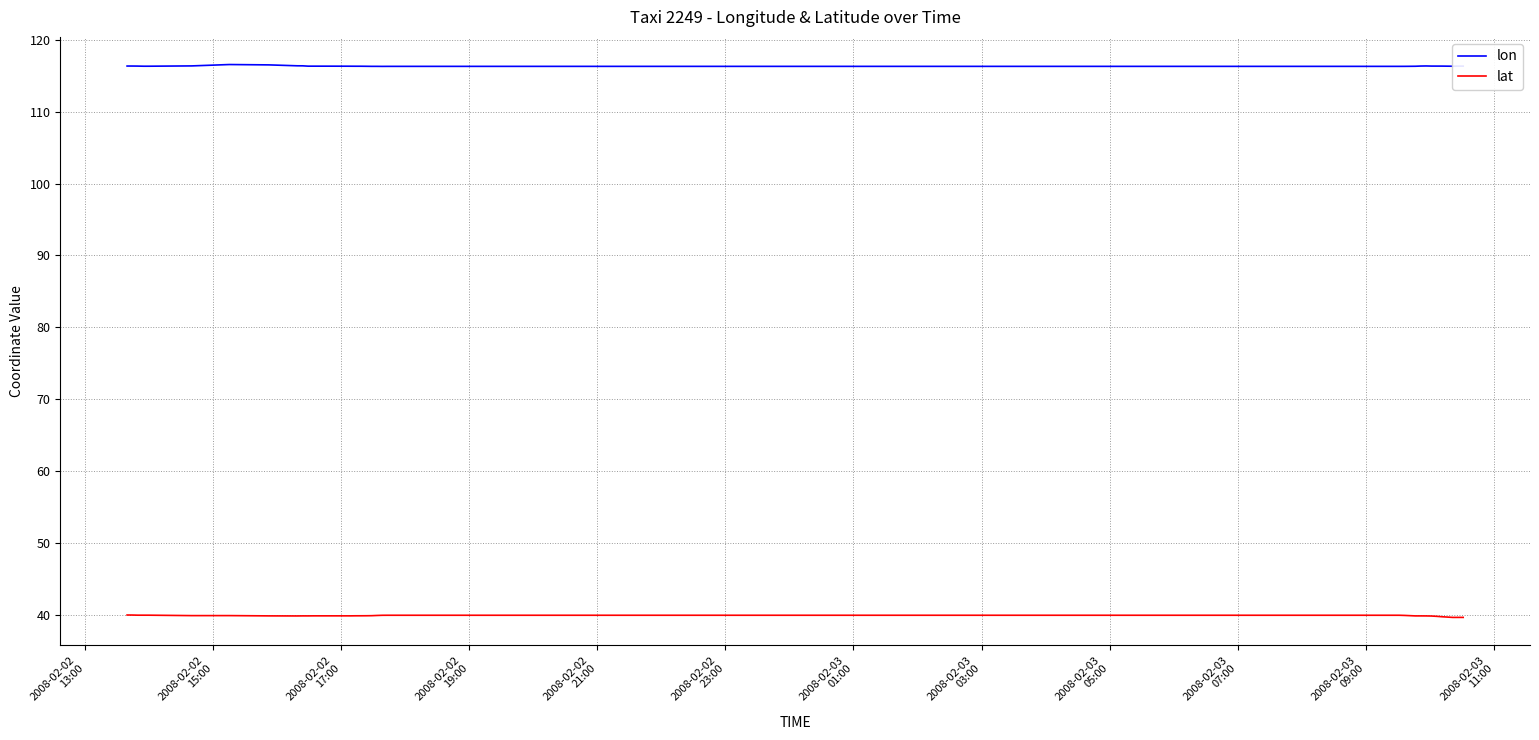

Is this an area chart (filled region under the line)?

No